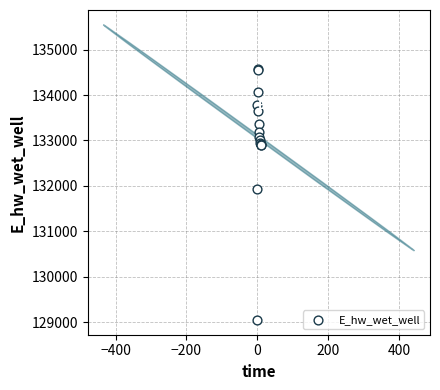

What Y value in the scatter plot is closest to 131808?

131928.8